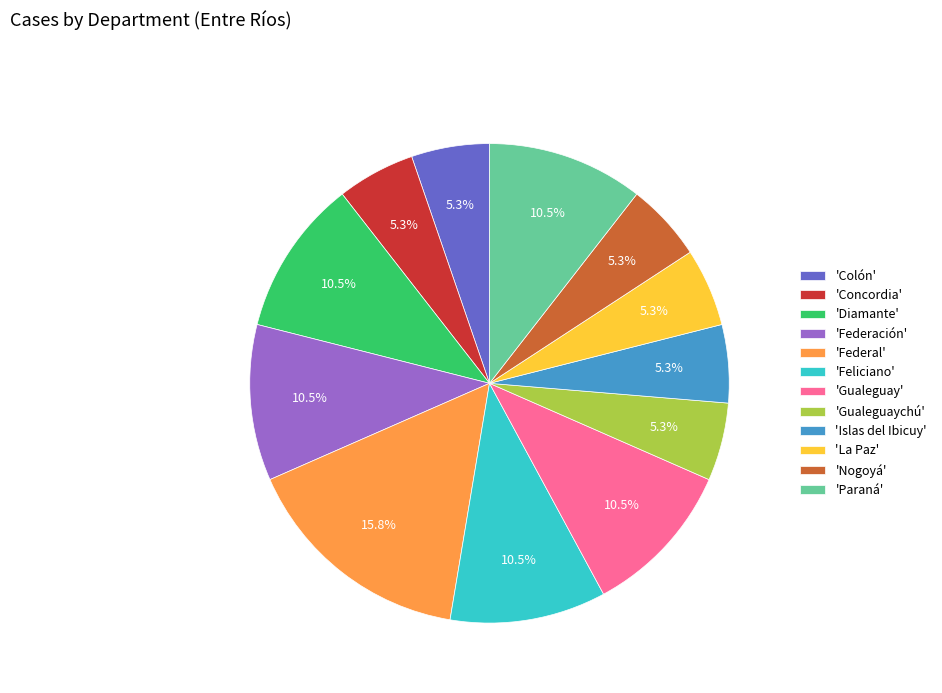

What percentage is NOT represented by 'La Paz'?

94.7%